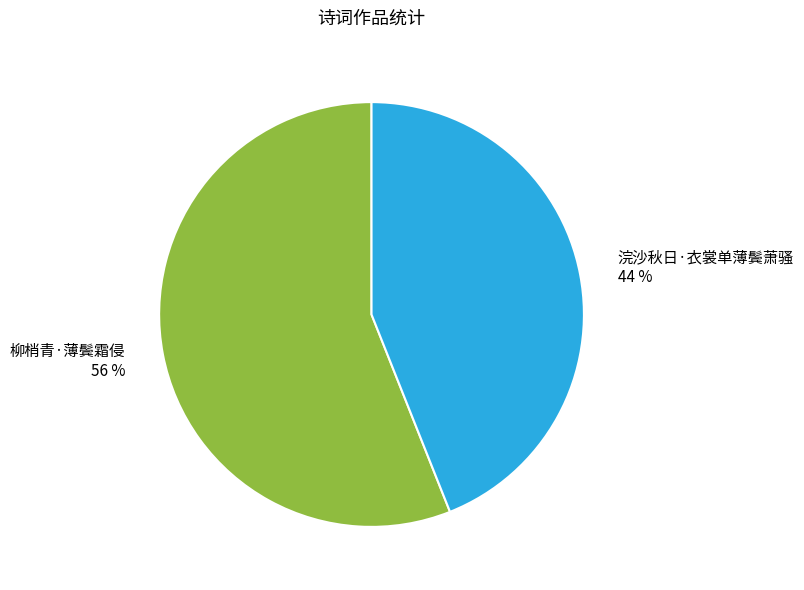

Do 浣沙秋日·衣裳单薄鬓萧骚 and 柳梢青·薄鬓霜侵 together represent more than half of the pie?

Yes